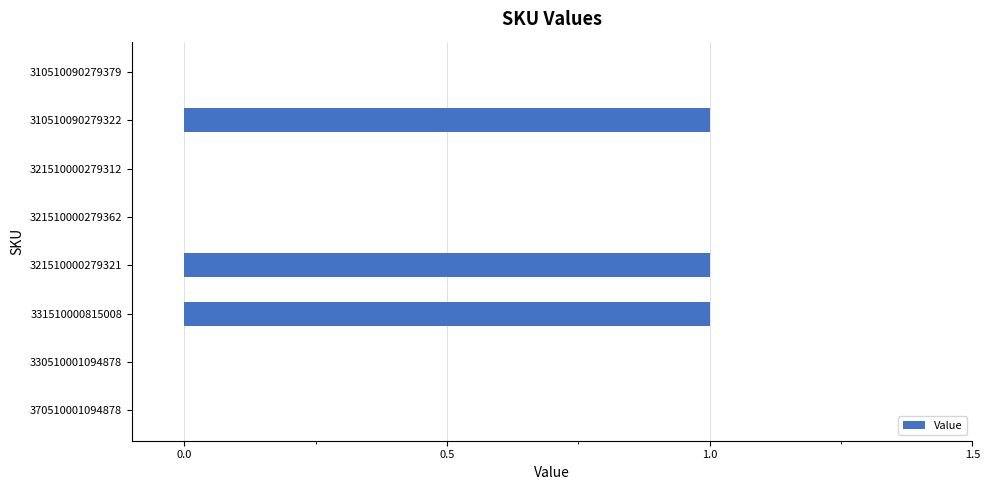

The value at 370510001094878 is -1. True or false?

False